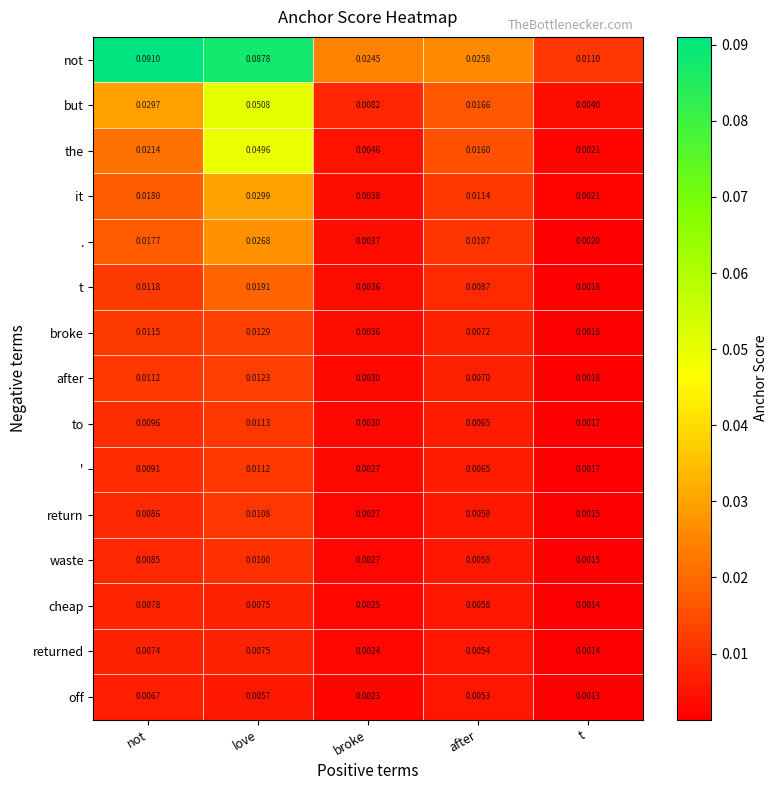

At which label is . closest to 0?

t